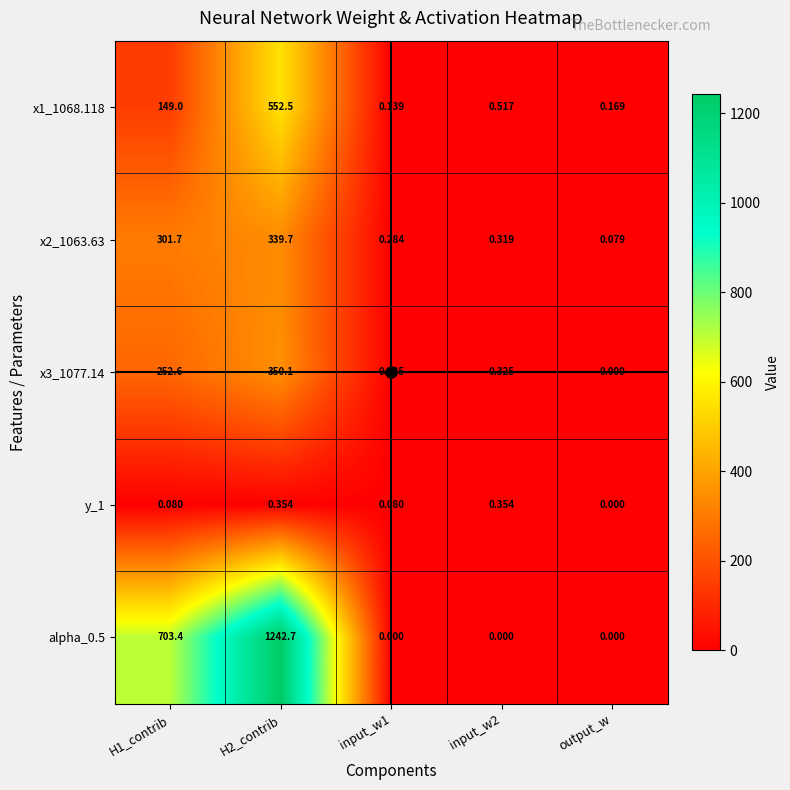

Which series has the largest range (max minus min)?

alpha_0.5